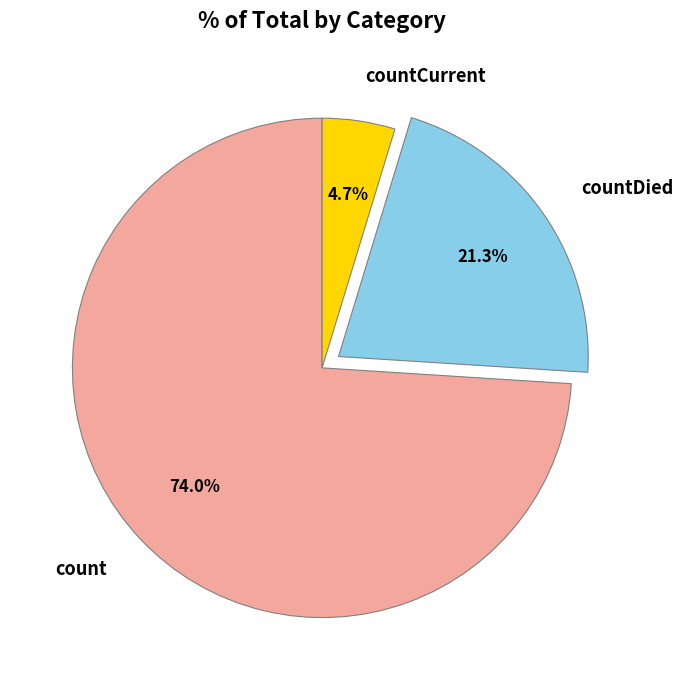

What is the smallest slice in the pie chart?

countCurrent